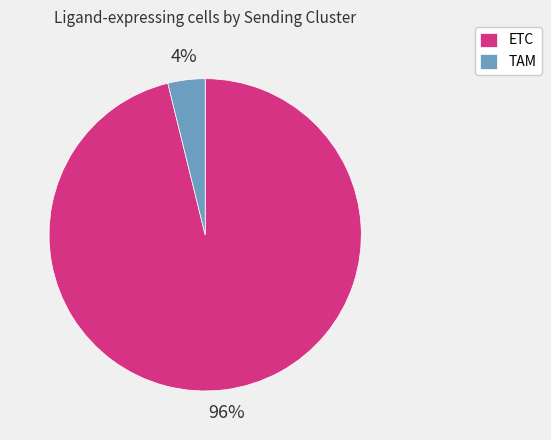

Between ETC and TAM, which is larger?

ETC